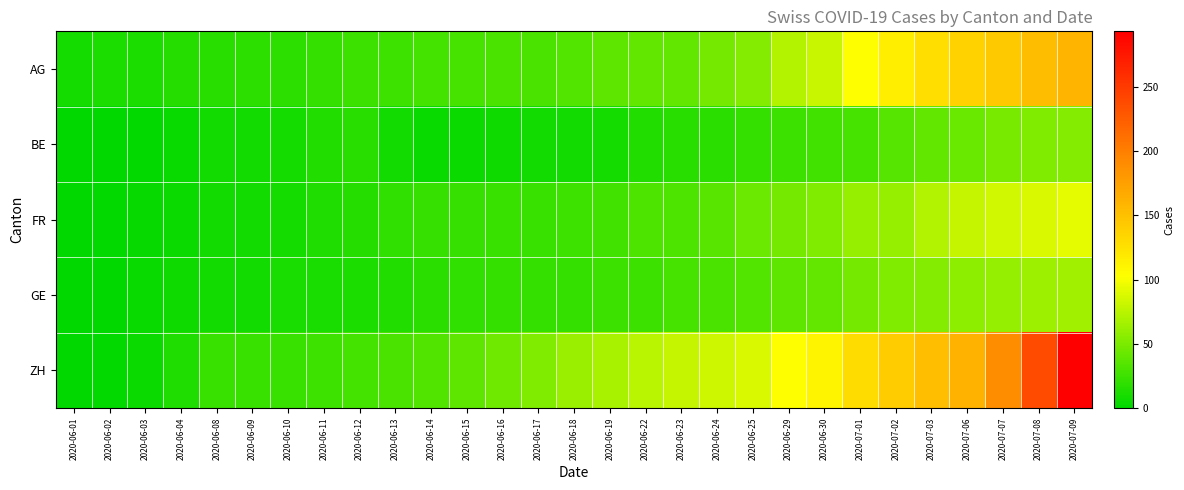

At which category does the chart reach its peak across all series?

2020-07-09